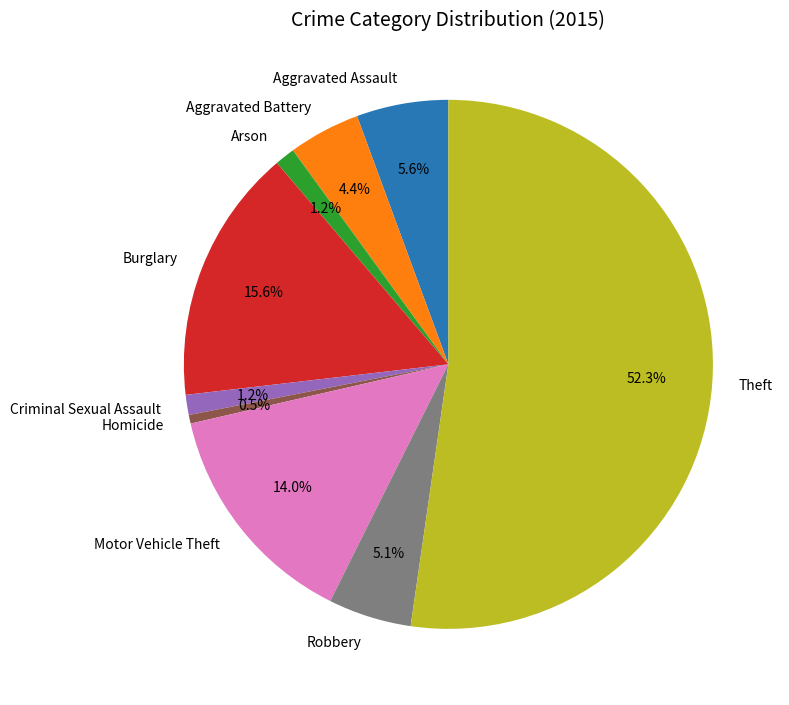

Which category has the smallest portion of the pie?

Homicide